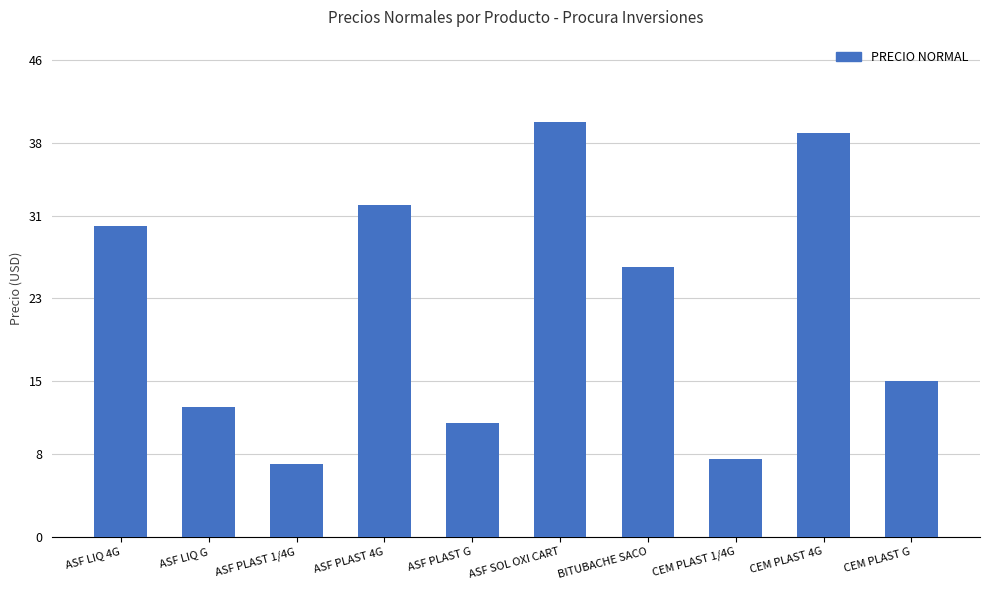

What is the label of the 6th bar from the right?

ASF PLAST G